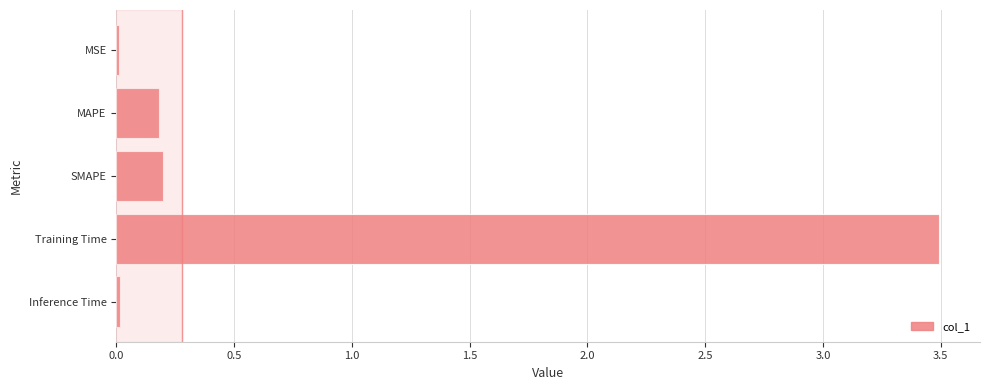

Between SMAPE and MSE, which is larger?

SMAPE